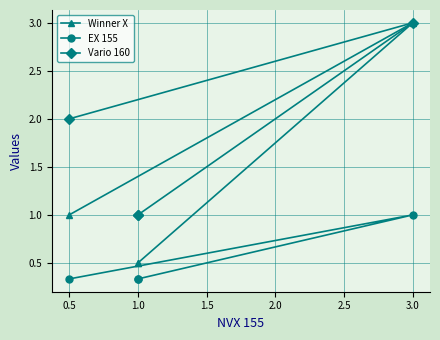

At which category does Vario 160 reach its first local peak?

3.0